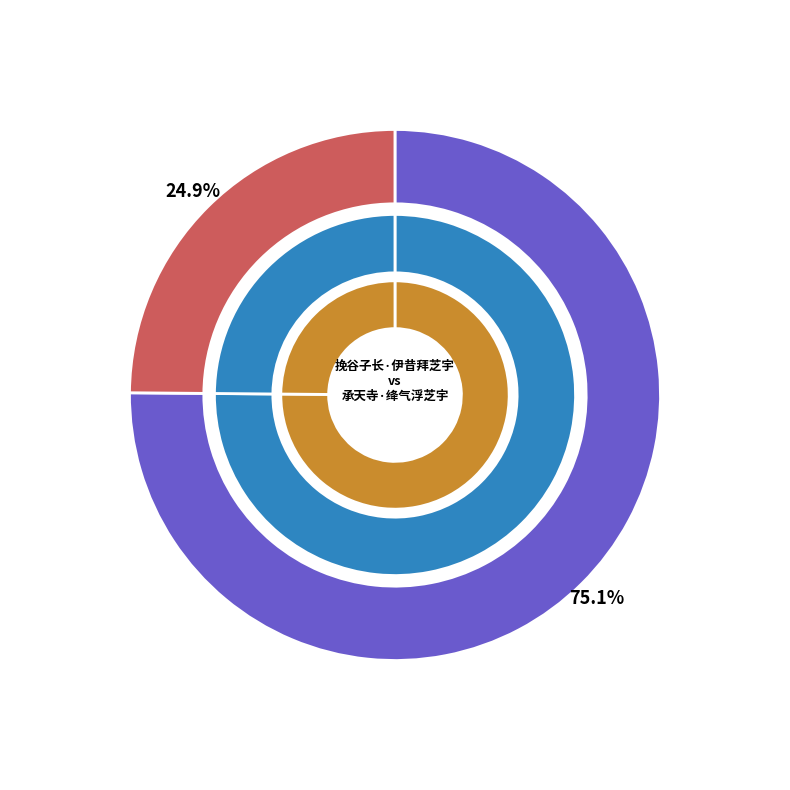

Which slice represents more than half of the pie?

挽谷子长·伊昔拜芝宇